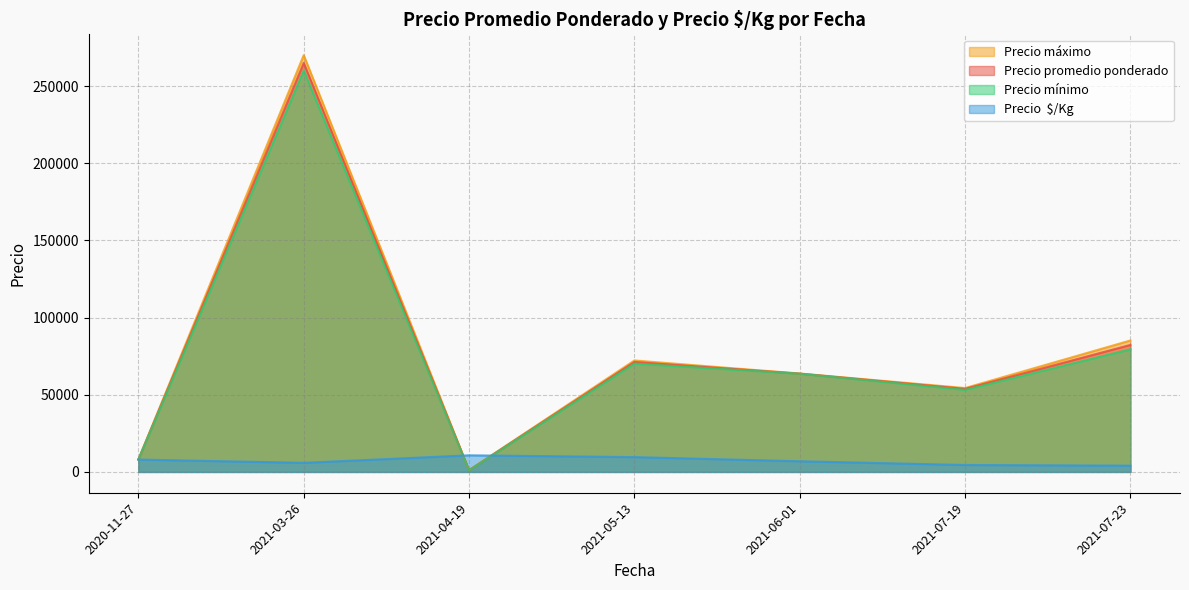

Which has a higher value, 2021-05-13 or 2021-07-23?

2021-07-23